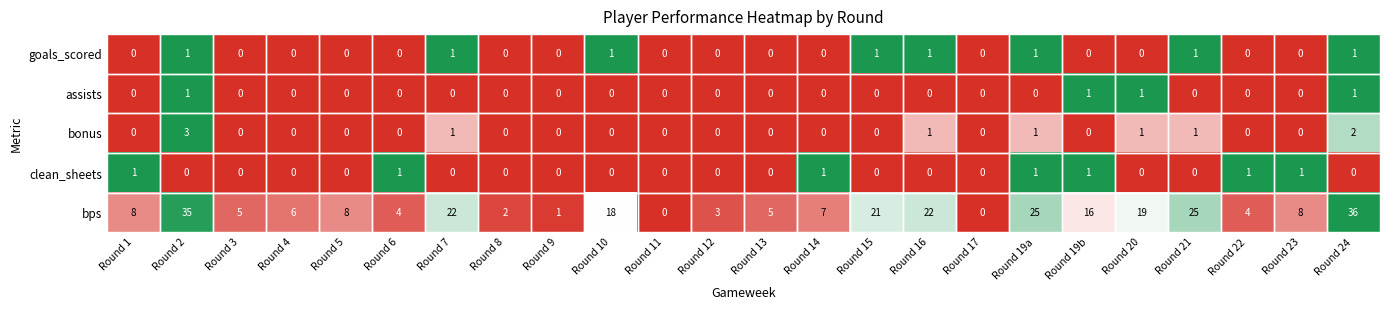

What is the sum of all bps values?

300